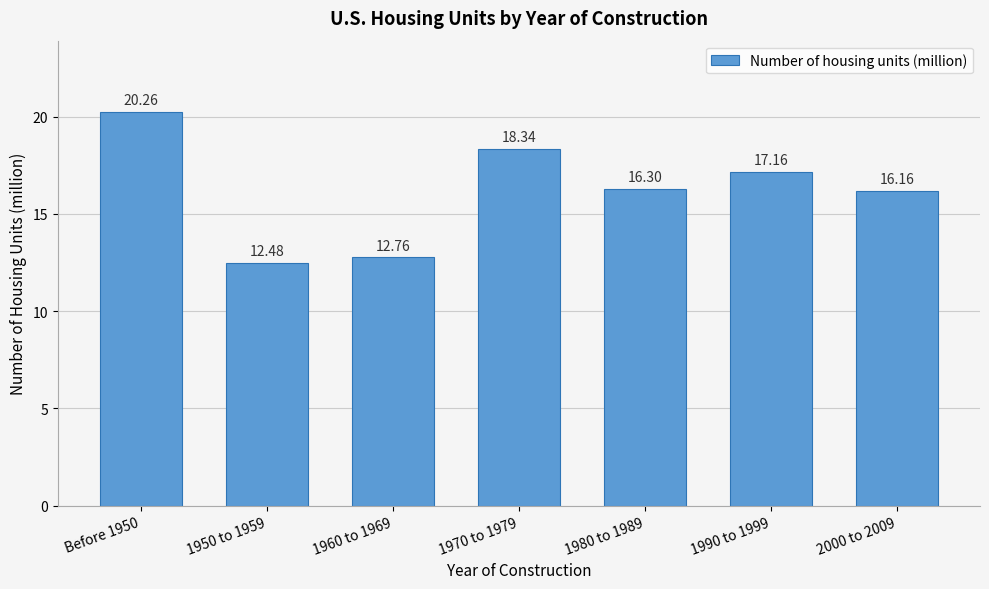

List the labels in order of value, largest first.

Before 1950, 1970 to 1979, 1990 to 1999, 1980 to 1989, 2000 to 2009, 1960 to 1969, 1950 to 1959